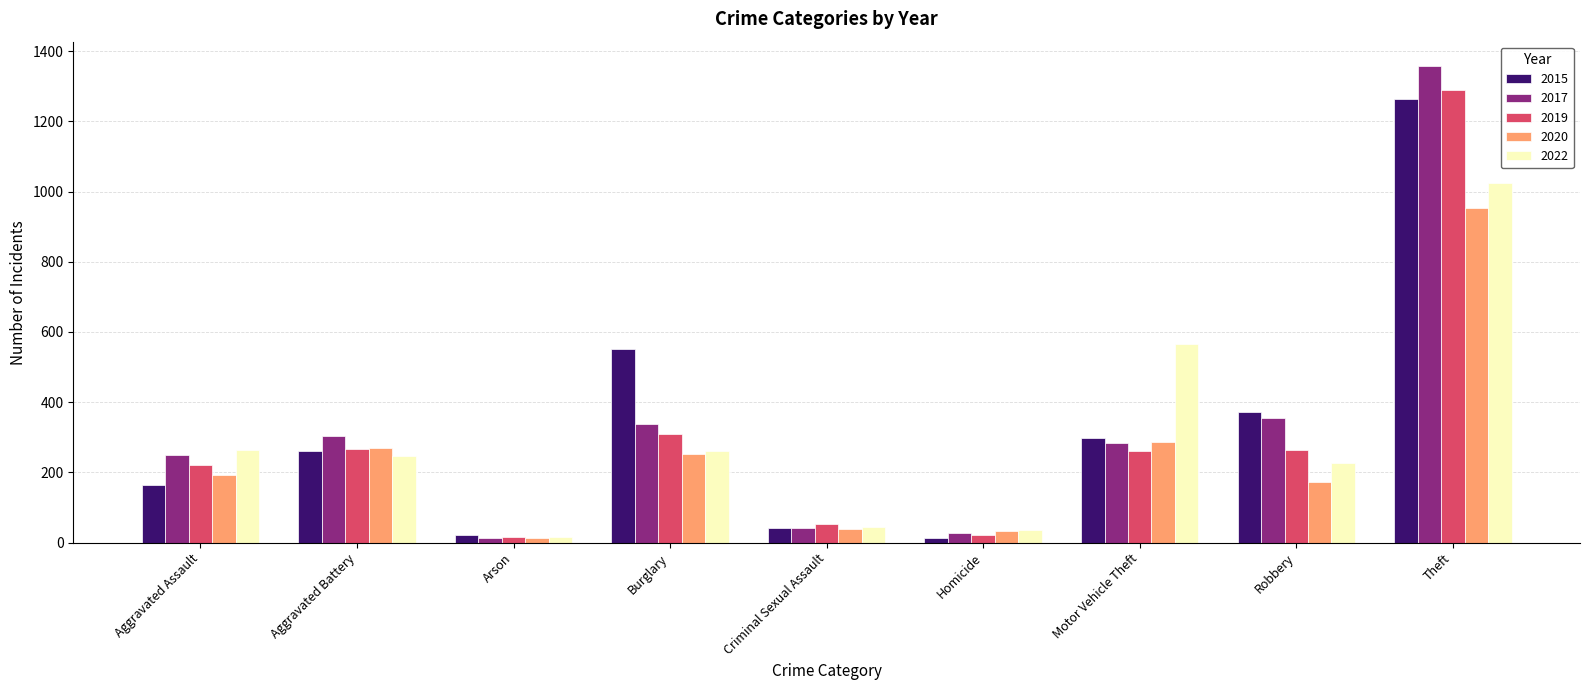

How many bars are there in total?

45